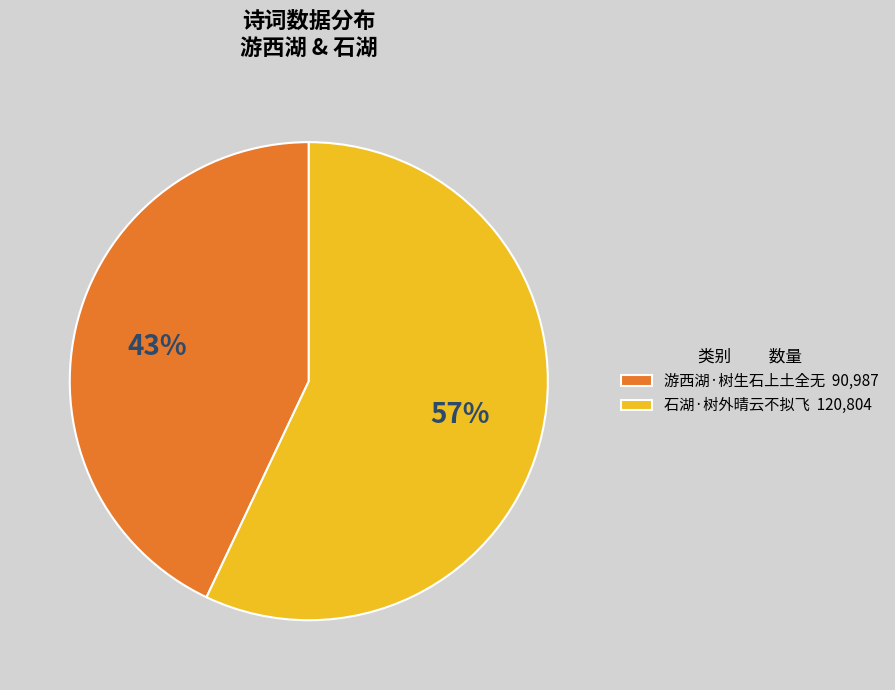

To the nearest percent, what is the combined percentage of 石湖·树外晴云不拟飞 and 游西湖·树生石上土全无?

100%